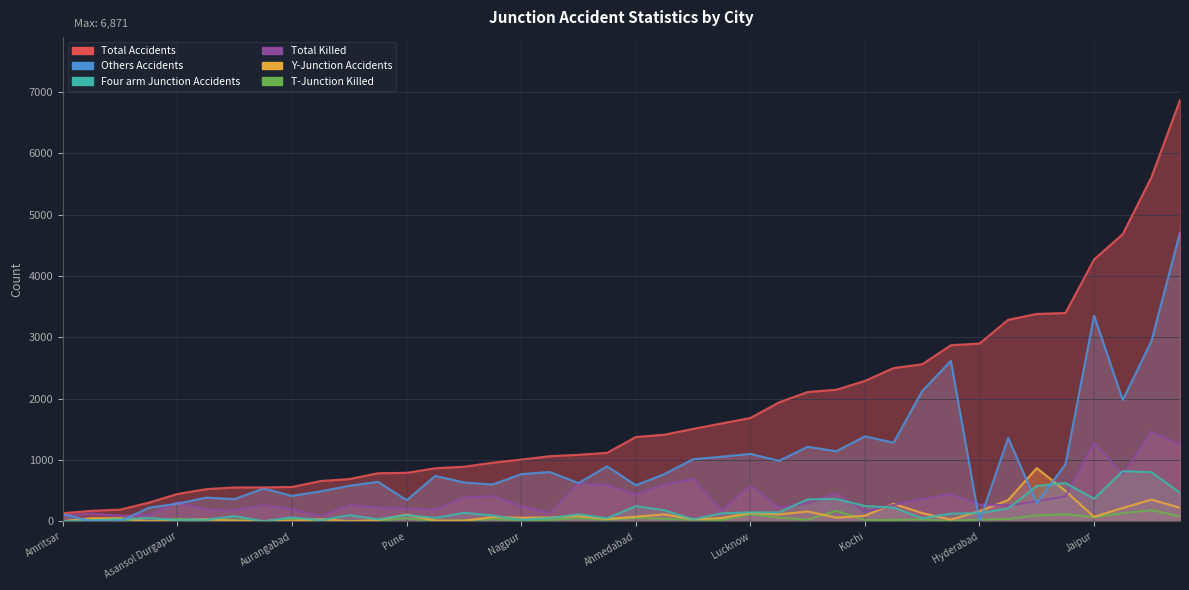

Which series has the largest total across all categories?

Total Accidents